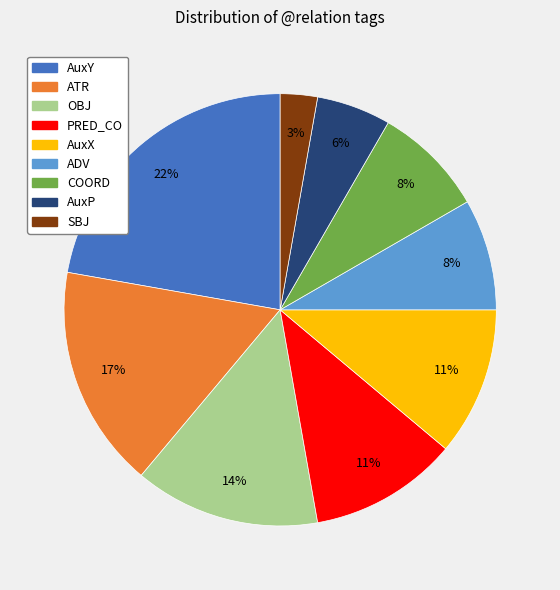

To the nearest percent, what is the combined percentage of AuxY and AuxP?

28%